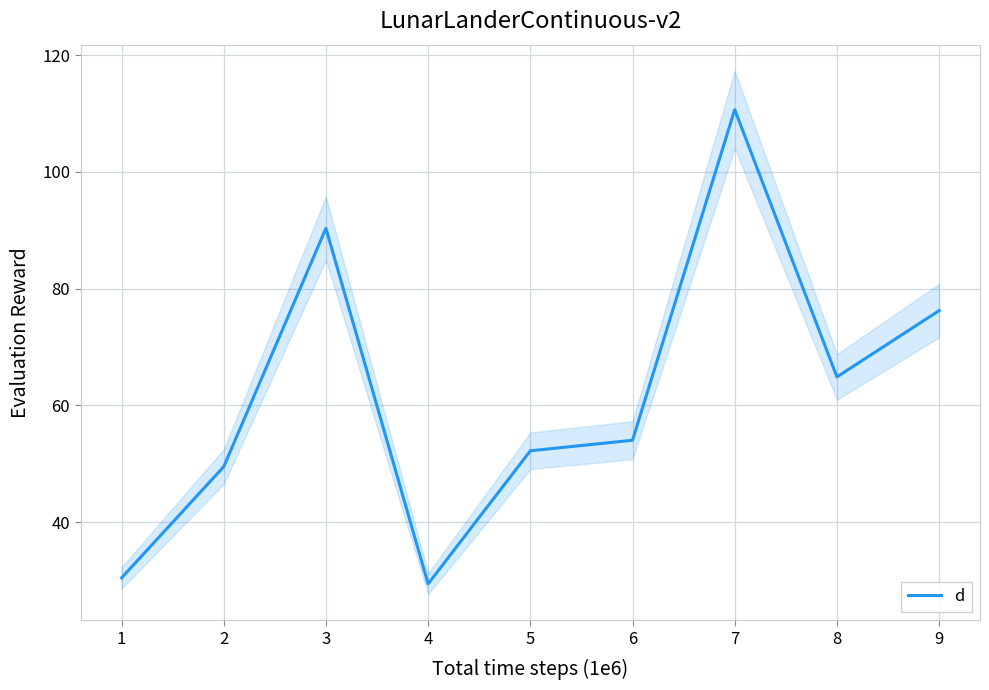

At which label does d reach its peak?

7